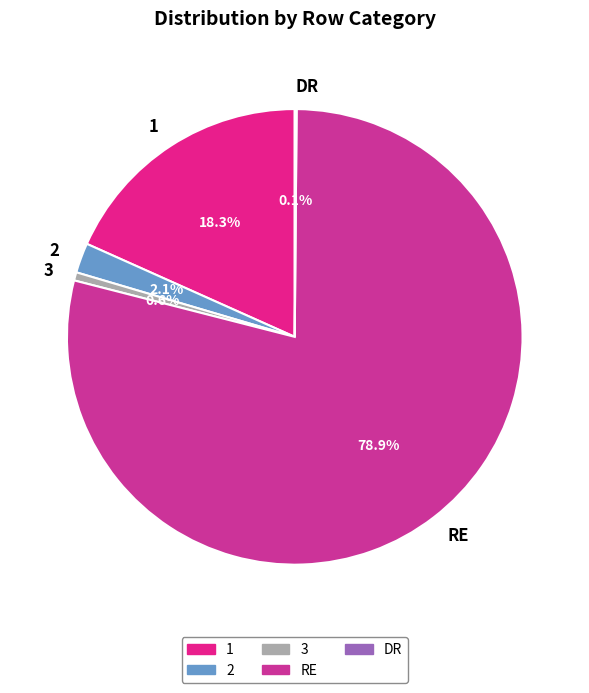

What percentage is NOT represented by 2?

97.9%